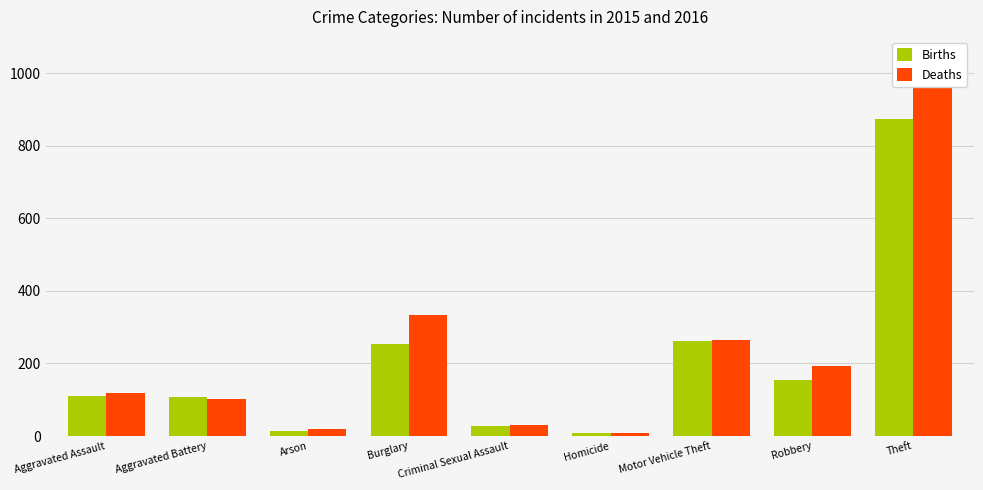

Rank the series at Aggravated Battery from lowest to highest value.

Deaths, Births